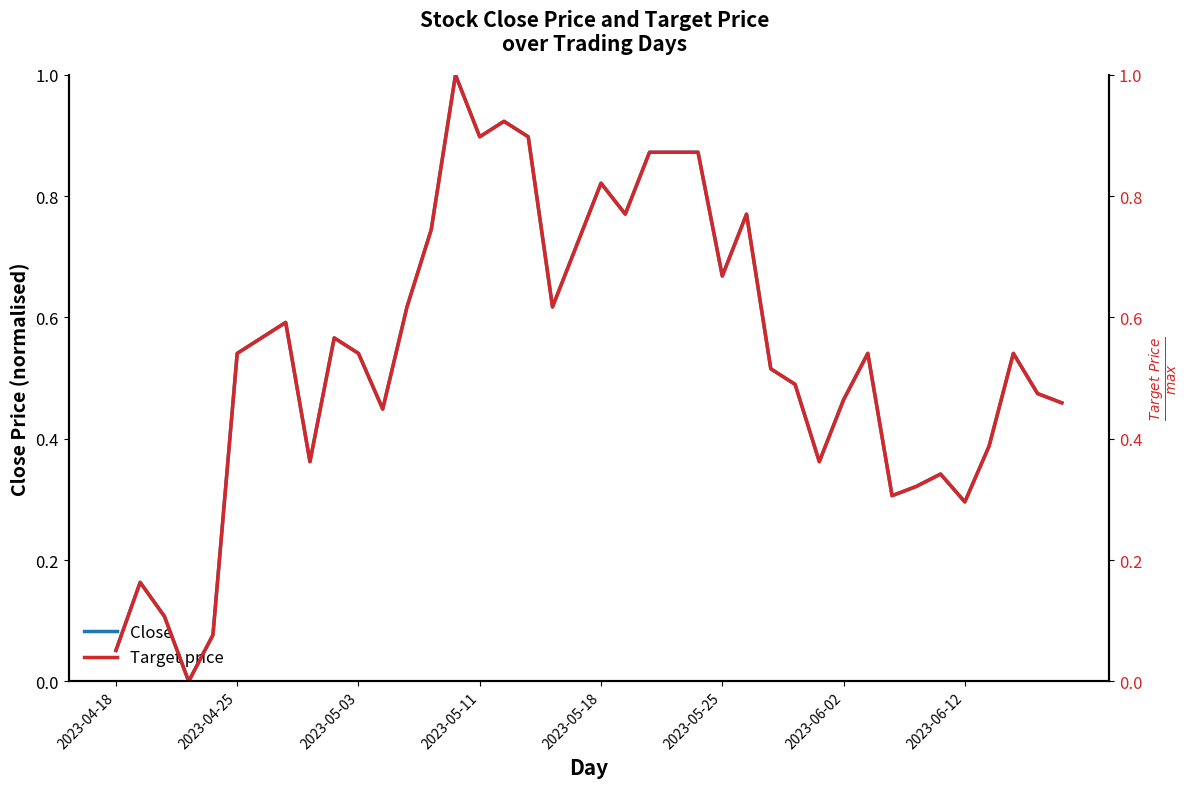

True or false: Close has a value of 1.3 at 23.

False